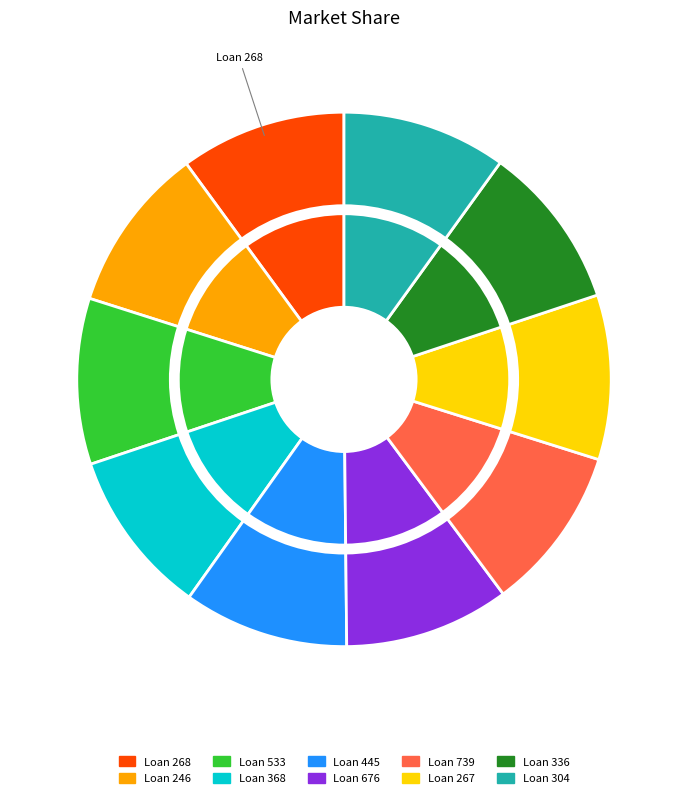

To the nearest percent, what is the average slice percentage?

10%